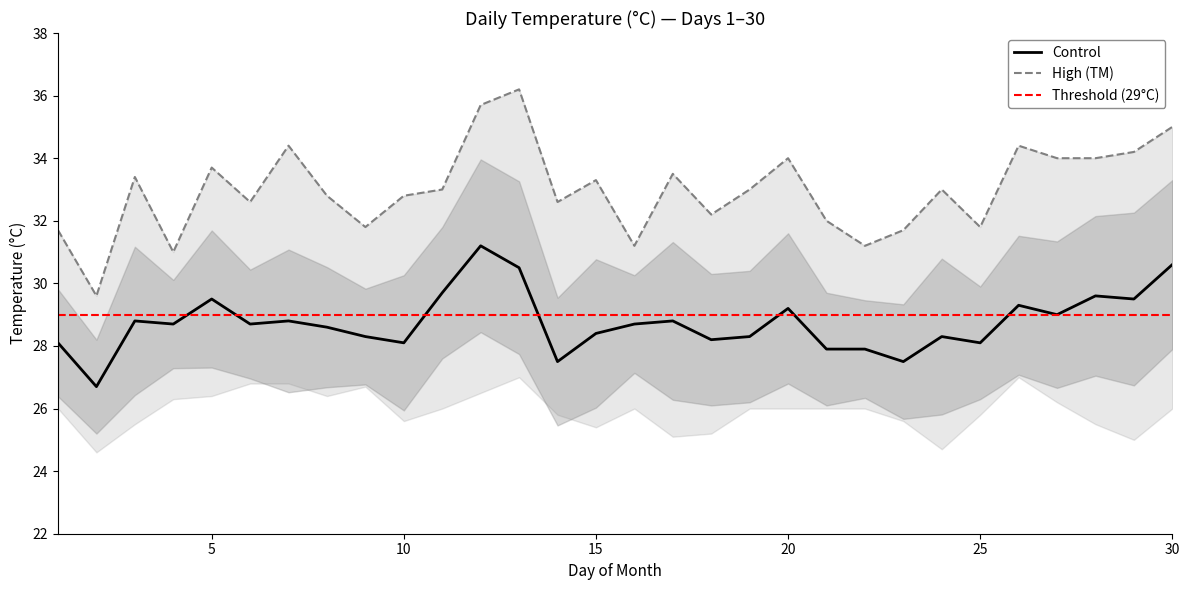

True or false: TM and T intersect in this chart.

False